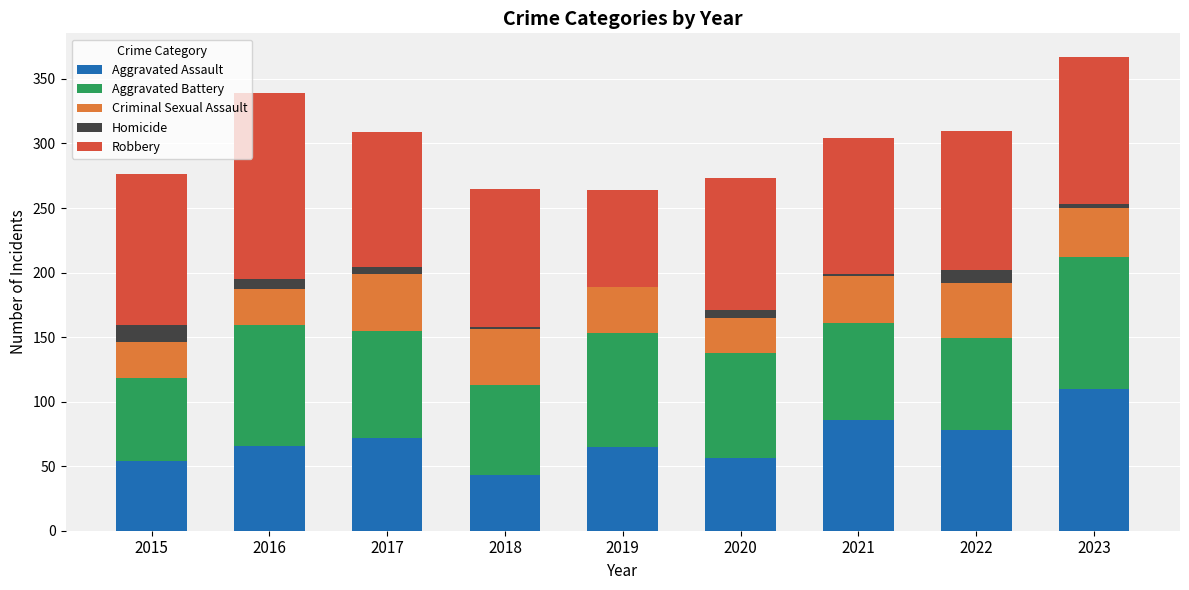

At which label does Aggravated Assault reach its peak?

2023